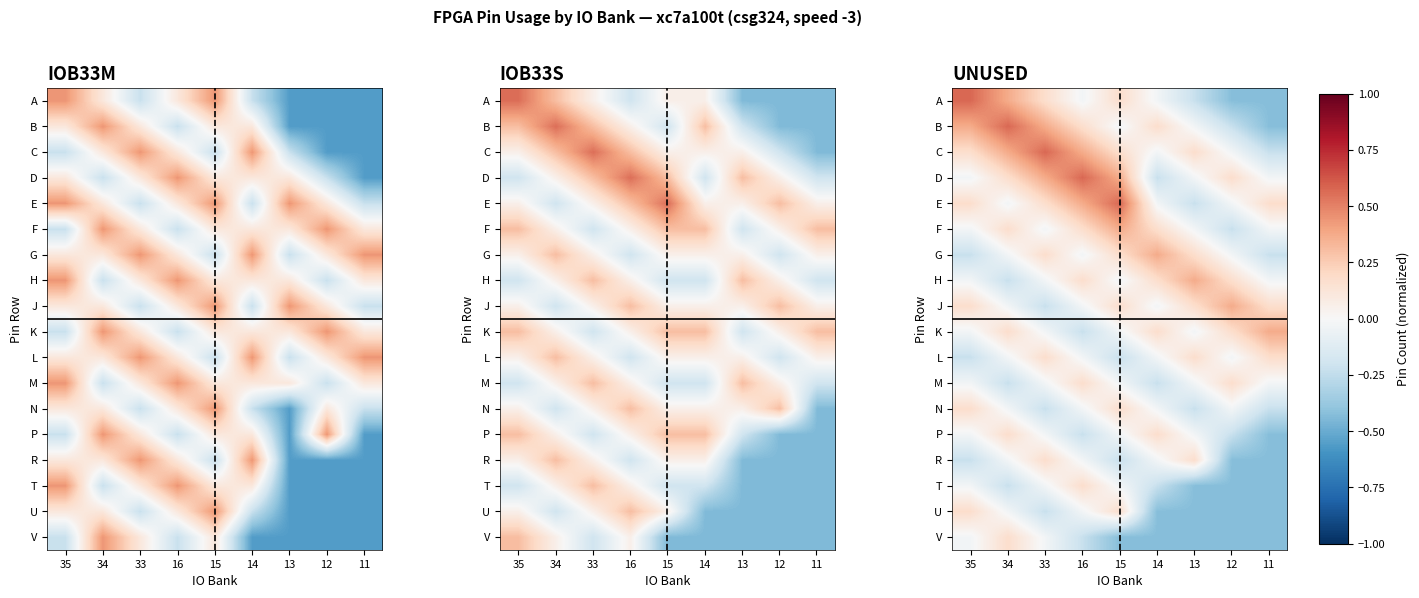

At which category does the chart reach its minimum across all series?

12